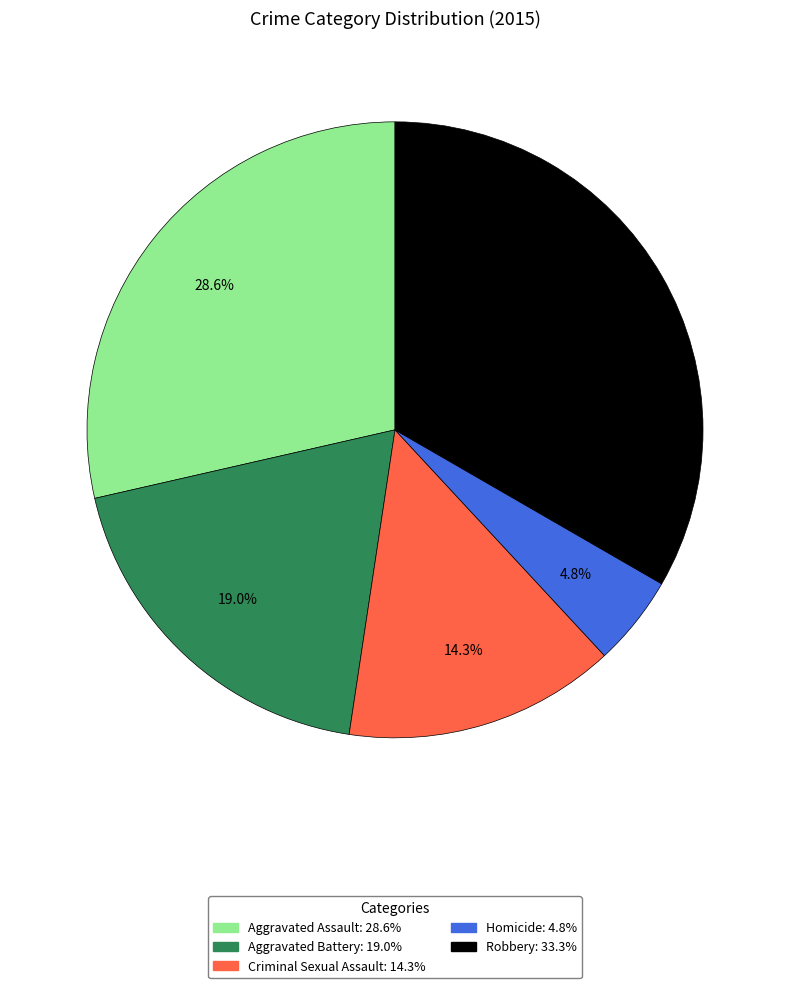

To the nearest percent, what is the difference between the largest and smallest slice percentages?

29%